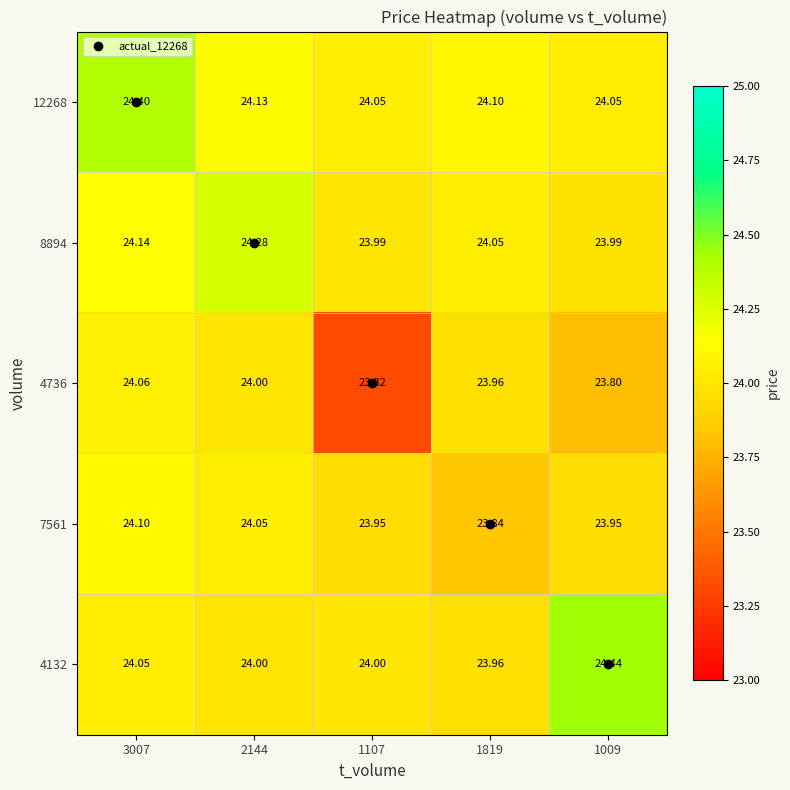

At which category is the sum across all series the highest?

3007